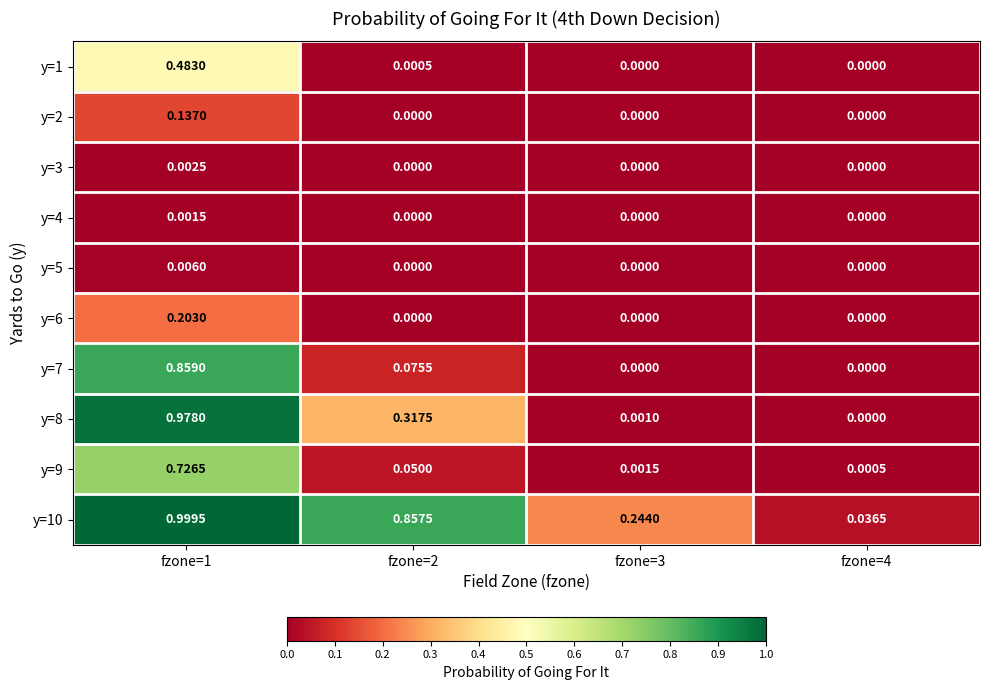

Is the value of y=2 at fzone=4 greater than the value of y=3 at fzone=1?

No